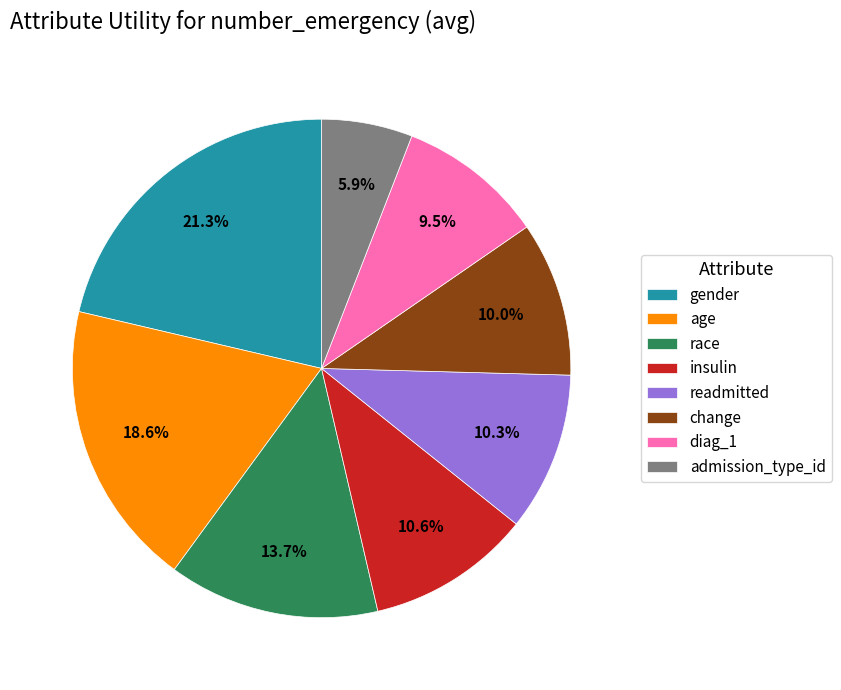

What percentage do race and diag_1 together represent?

23.2%